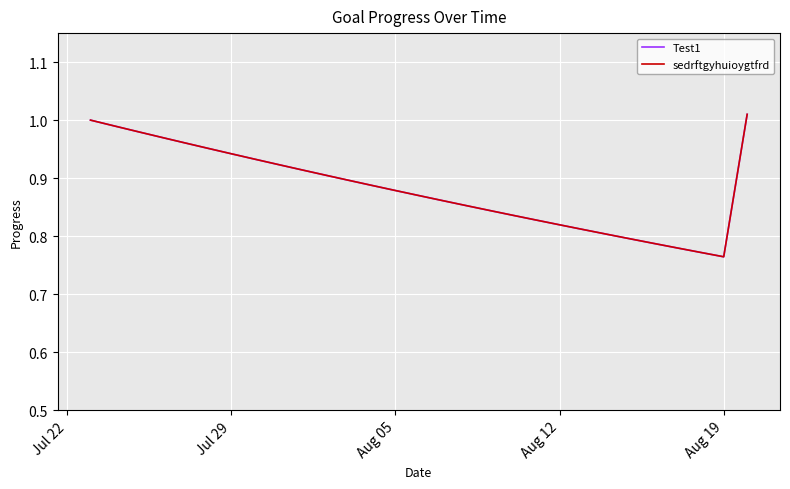

Does the chart display data point markers on the line(s)?

No